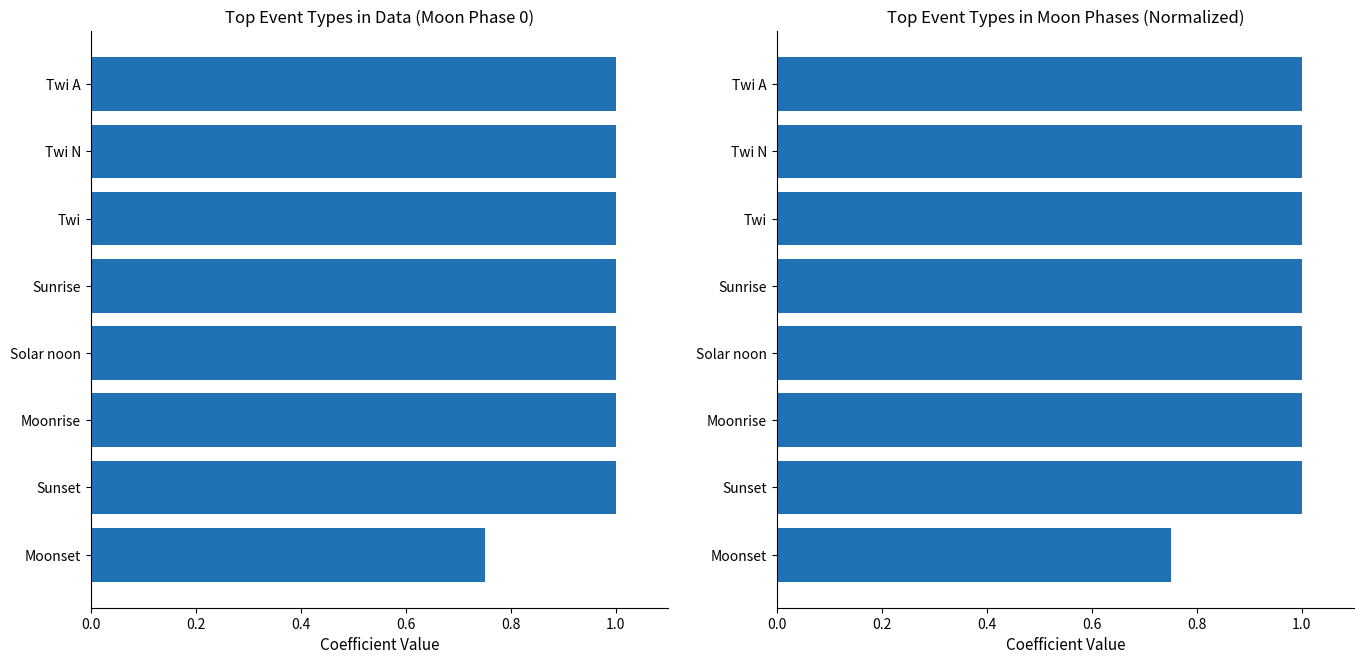

What position from the left is Twi N?

2